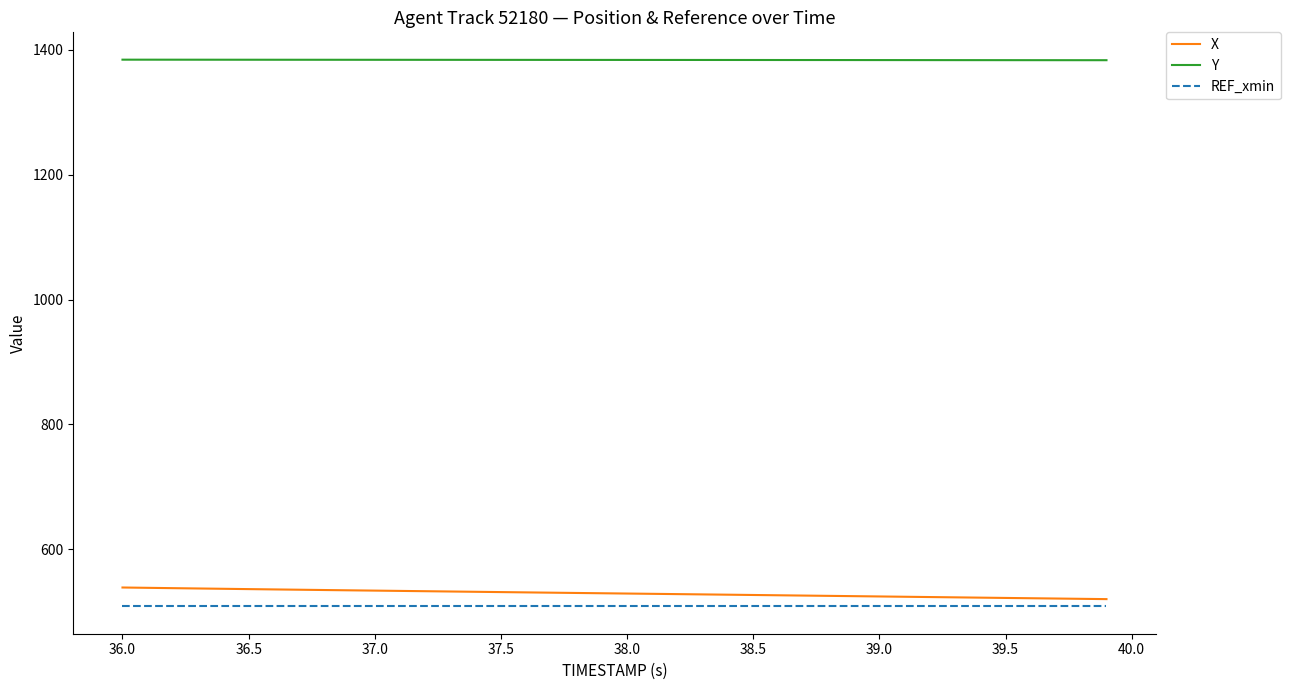

Count the number of data series in this chart.

3